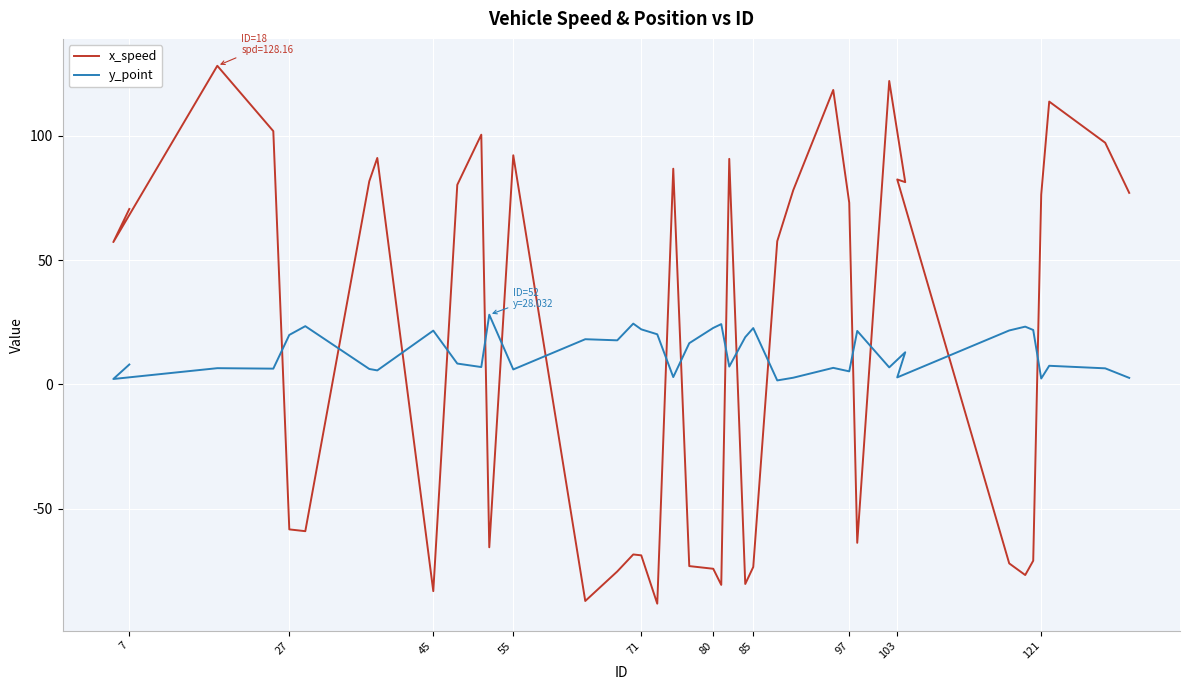

At which category does x_speed reach its first local valley?

27